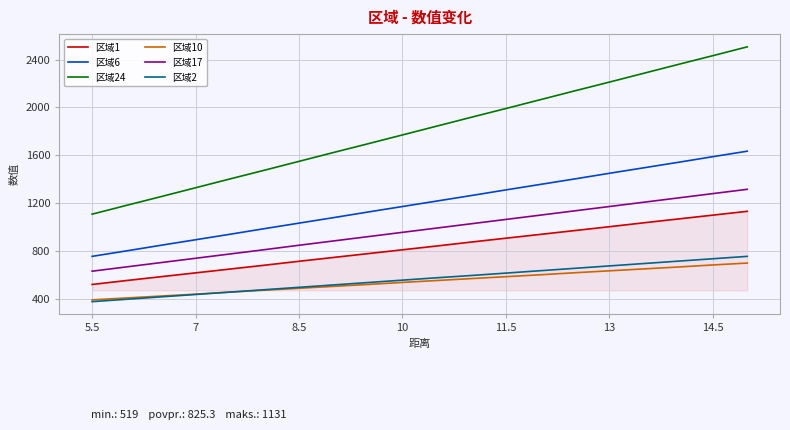

True or false: 区域17 and 区域24 cross at least once.

False